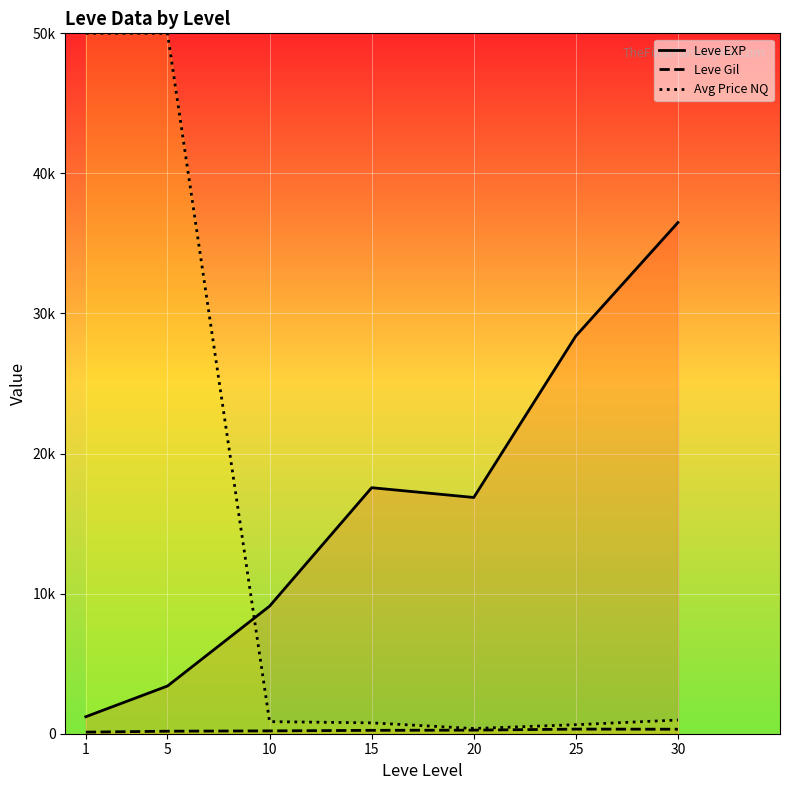

Is it true that Leve Gil equals 202.8 at 10?

True